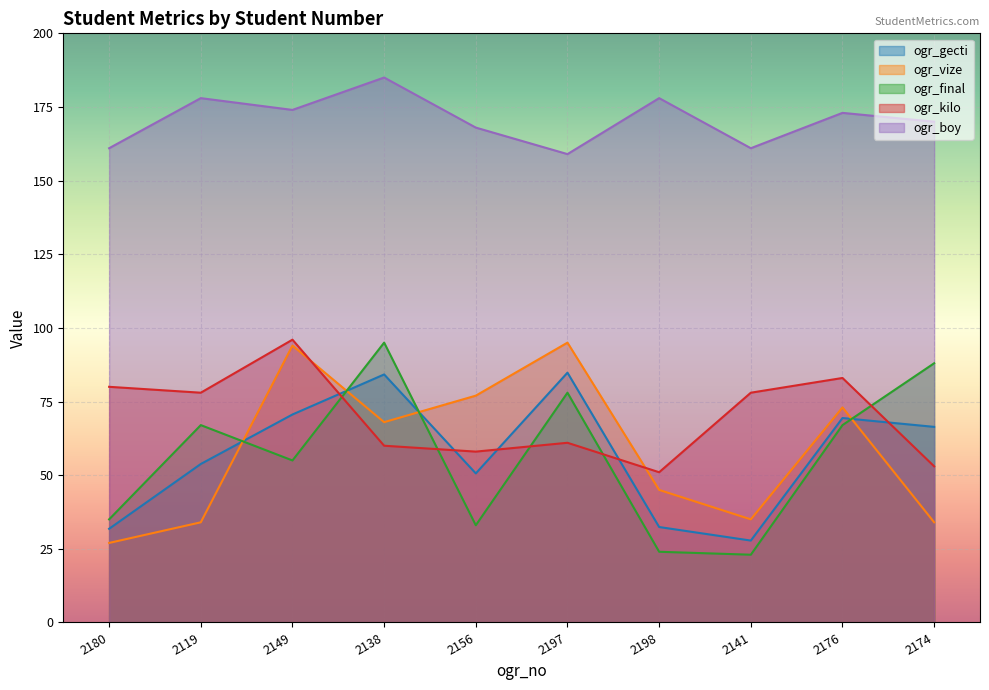

Reading left to right, list all the values displayed in this chart.

ogr_gecti: 31.8	53.8	70.6	84.2	50.6	84.8	32.4	27.8	69.4	66.4
ogr_vize: 27.0	34.0	94.0	68.0	77.0	95.0	45.0	35.0	73.0	34.0
ogr_final: 35.0	67.0	55.0	95.0	33.0	78.0	24.0	23.0	67.0	88.0
ogr_kilo: 80.0	78.0	96.0	60.0	58.0	61.0	51.0	78.0	83.0	53.0
ogr_boy: 161.0	178.0	174.0	185.0	168.0	159.0	178.0	161.0	173.0	170.0